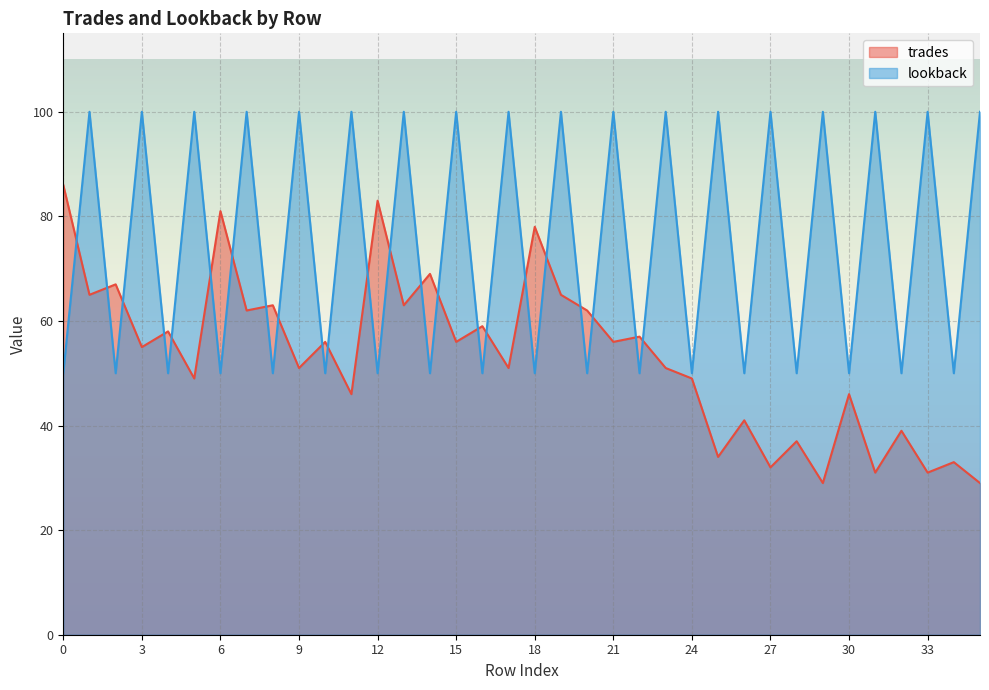

Where is the first local maximum for trades?

2